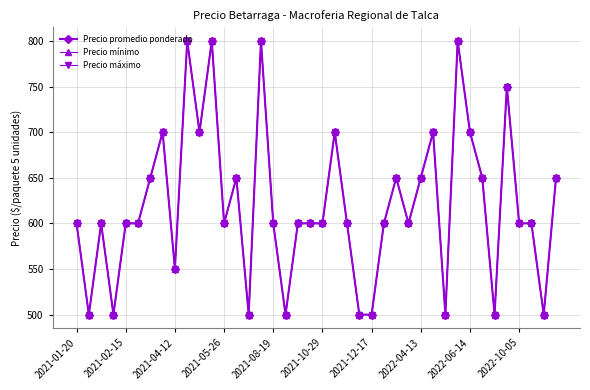

Does the chart have visible grid lines?

Yes